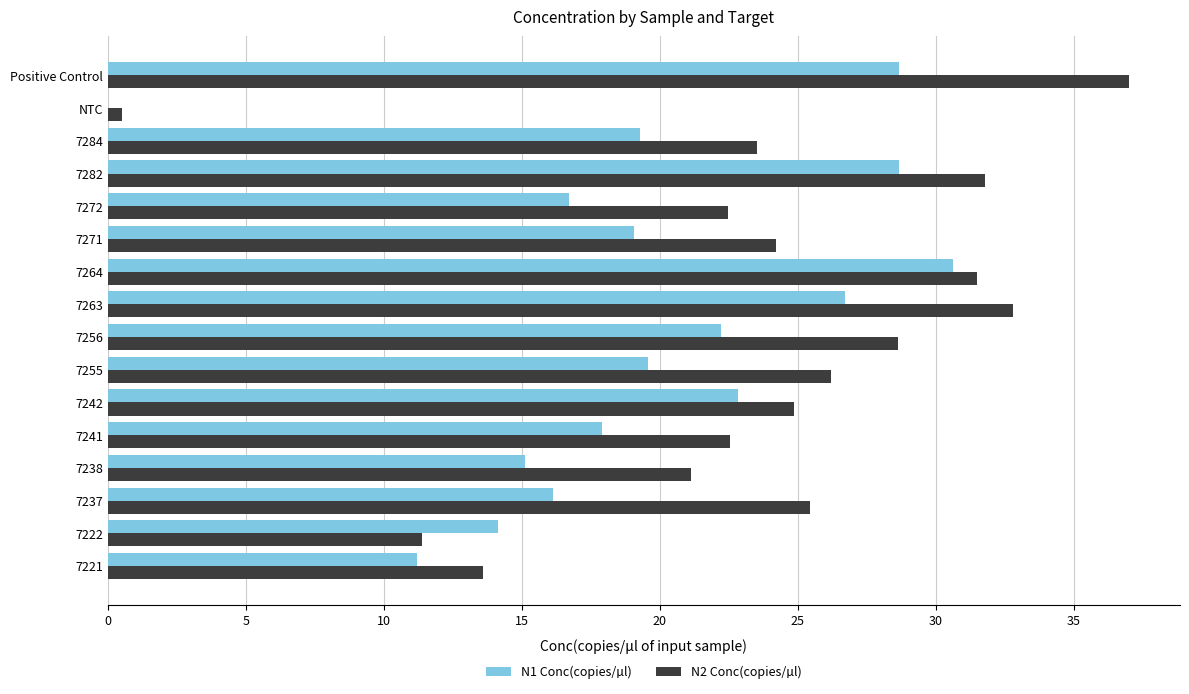

Which series has the largest total across all categories?

N2 Conc(copies/µl)